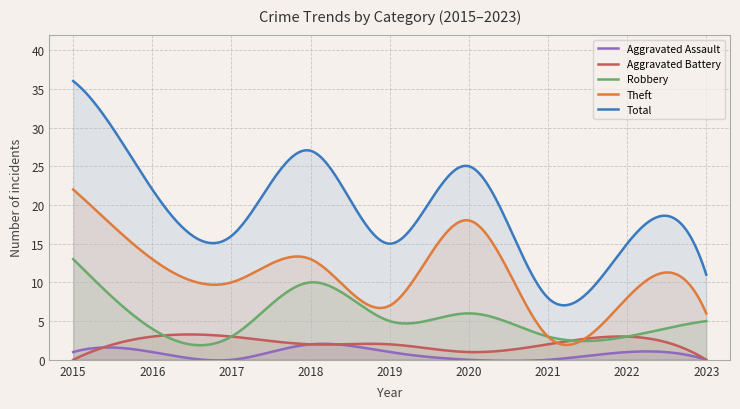

Reading right to left, extract all data points from this chart.

Aggravated Assault: 0	1	0	0	1	2	0	1	1
Aggravated Battery: 0	3	2	1	2	2	3	3	0
Robbery: 5	3	3	6	5	10	3	4	13
Theft: 6	8	3	18	7	13	10	13	22
Total: 11	15	8	25	15	27	16	22	36